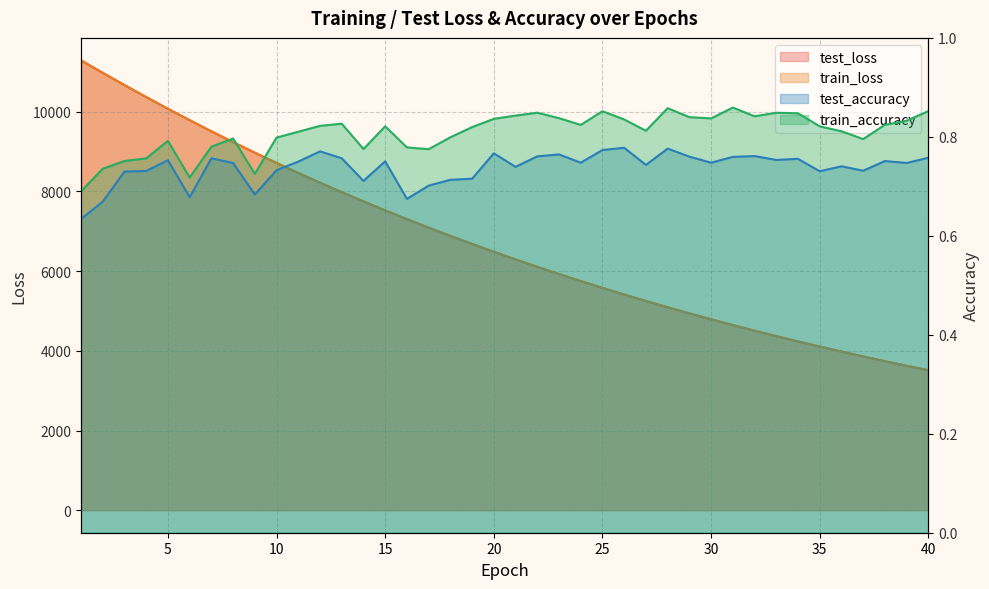

The train_loss series shows 4880.4 at 4. True or false?

False